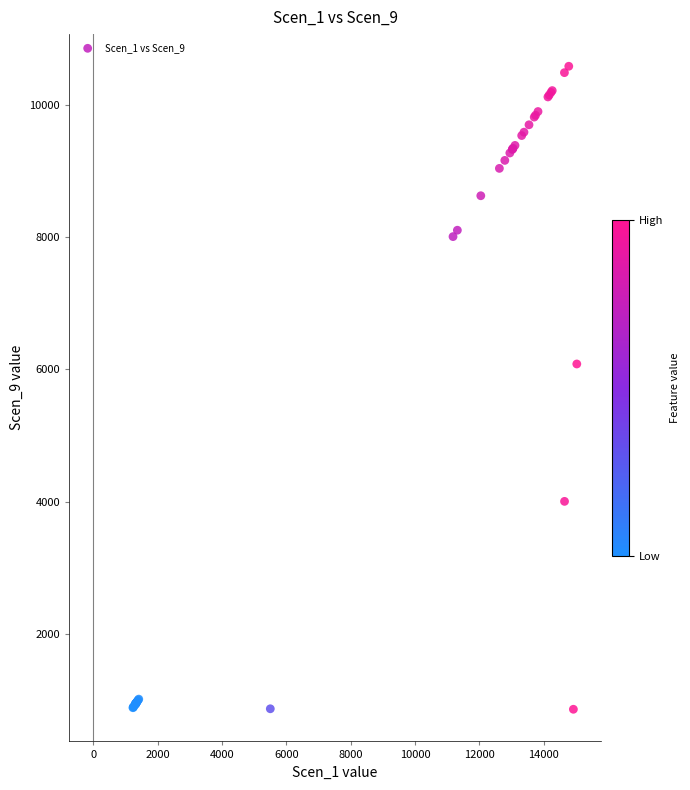

What Y value in the scatter plot is closest to 5720?

6080.5